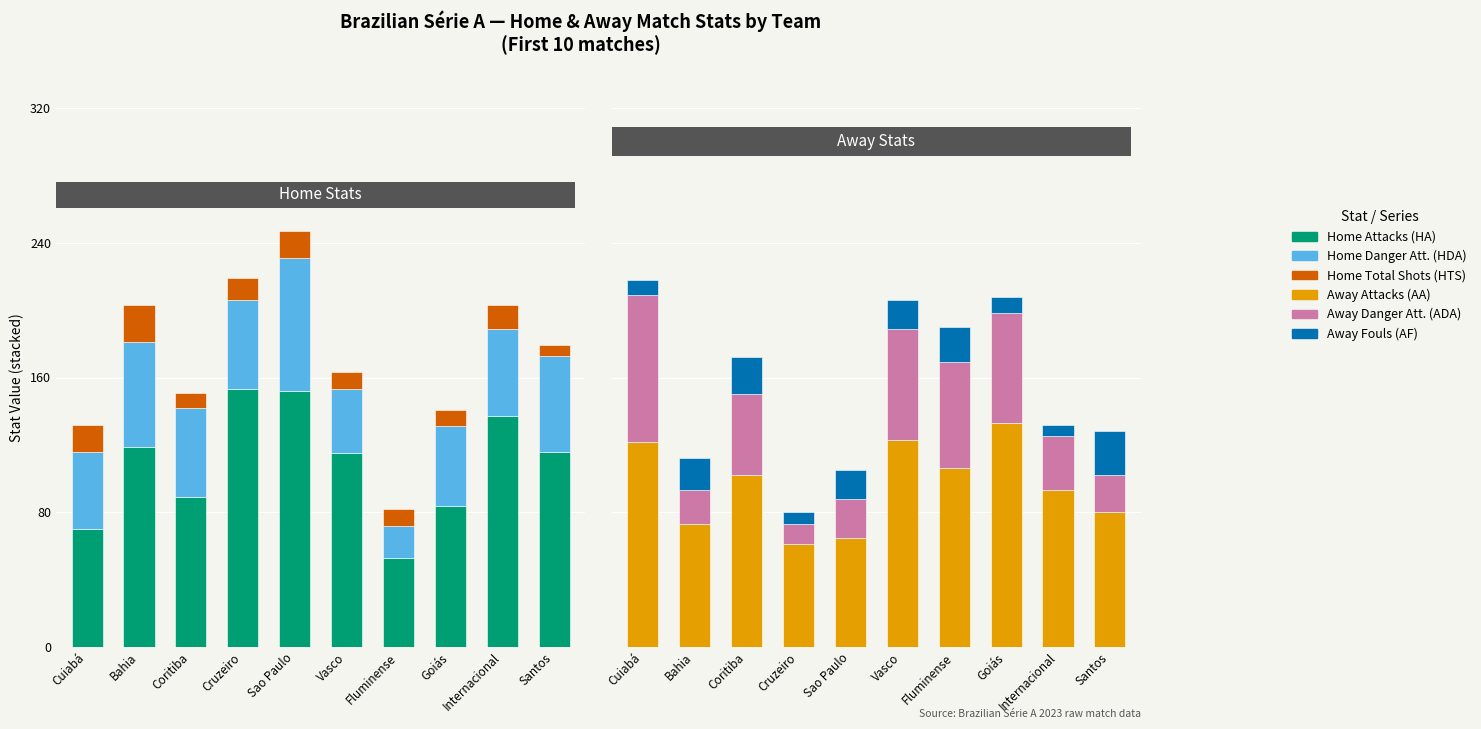

Read the HDA value at Cuiabá, to the nearest 5.

45